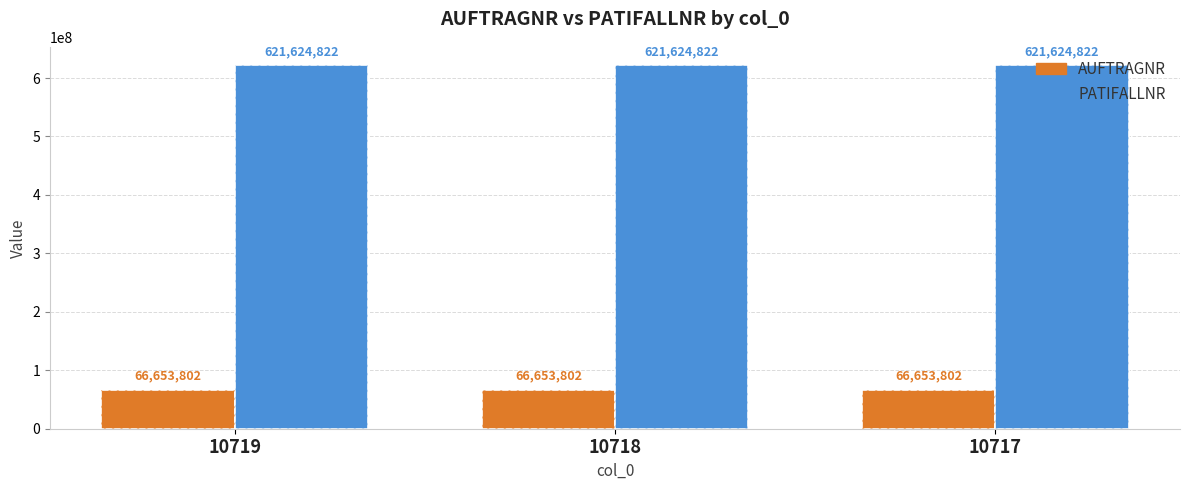

What is the greatest value displayed?

621624822